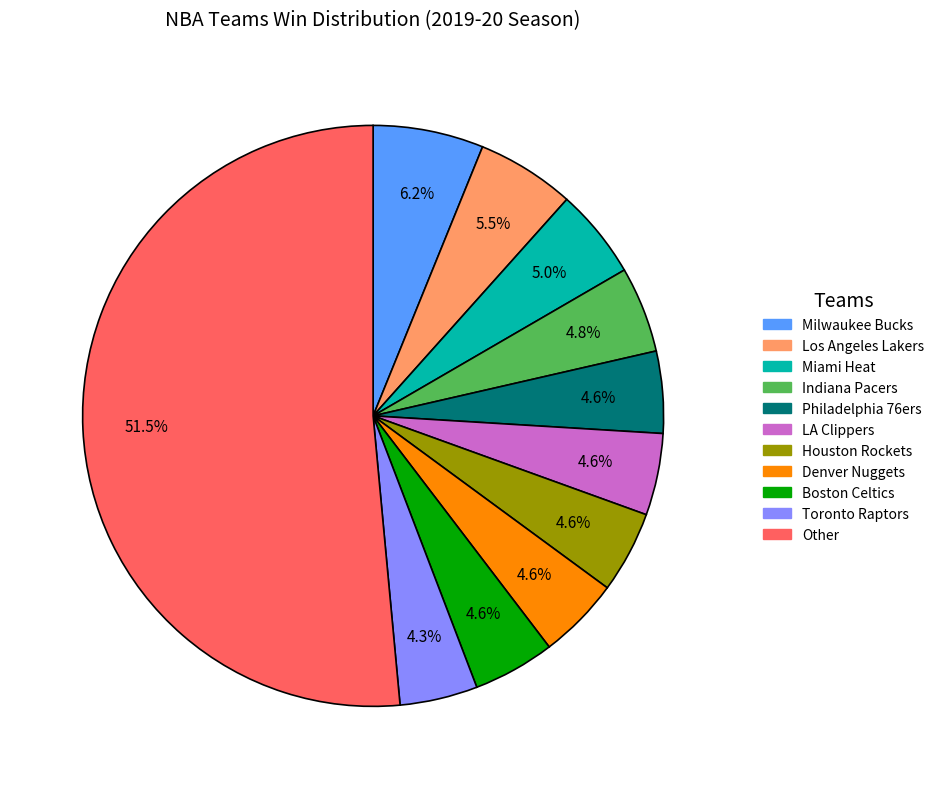

To the nearest percent, what is the difference between the largest and smallest slice percentages?

47%